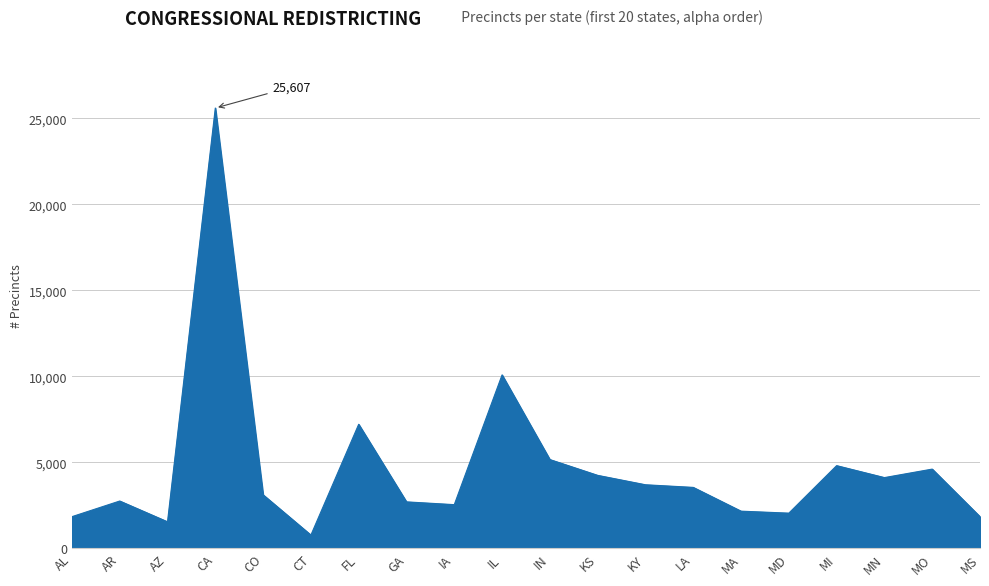

What is the maximum value shown in the chart?

25607